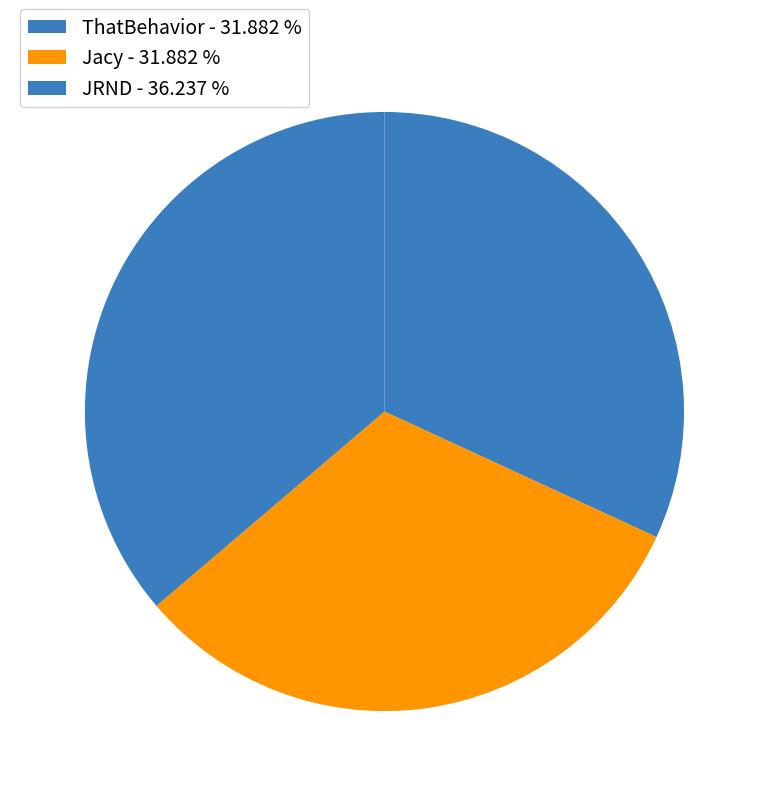

What portion of the pie excludes Jacy?

68.1%